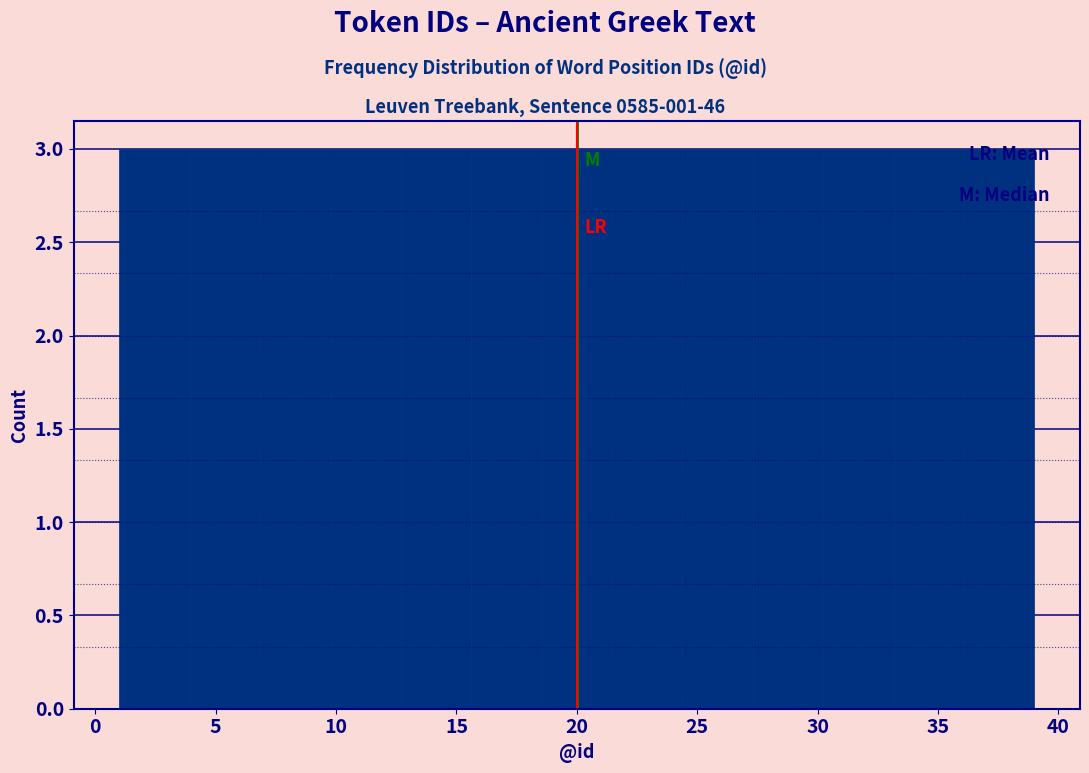

Reading left to right, transcribe this chart: for each bar, give the range it covers on the x-axis and its height. Neither the bar edges nor the heights are printed on the chart, so give them approximately, as read against the axes.

1.0 to 4.0: 3
4.0 to 7.0: 3
7.0 to 10.0: 3
10.0 to 12.5: 3
12.5 to 15.5: 3
15.5 to 18.5: 3
18.5 to 21.5: 3
21.5 to 24.5: 3
24.5 to 27.5: 3
27.5 to 30.0: 3
30.0 to 33.0: 3
33.0 to 36.0: 3
36.0 to 39.0: 3